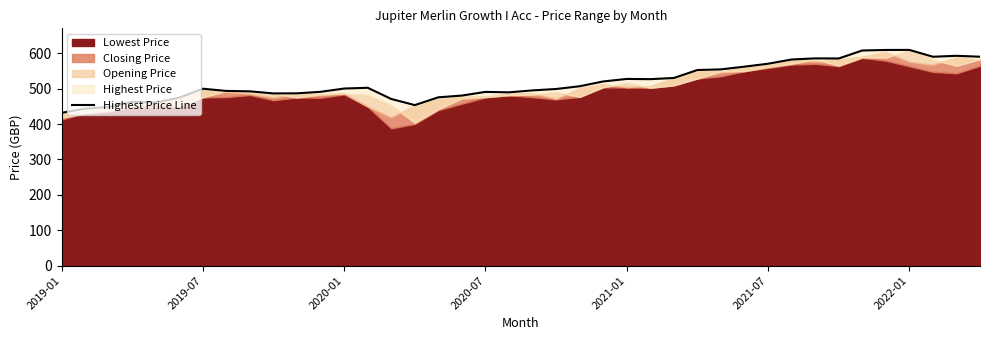

Which category has the lowest value across all series?

2019-01